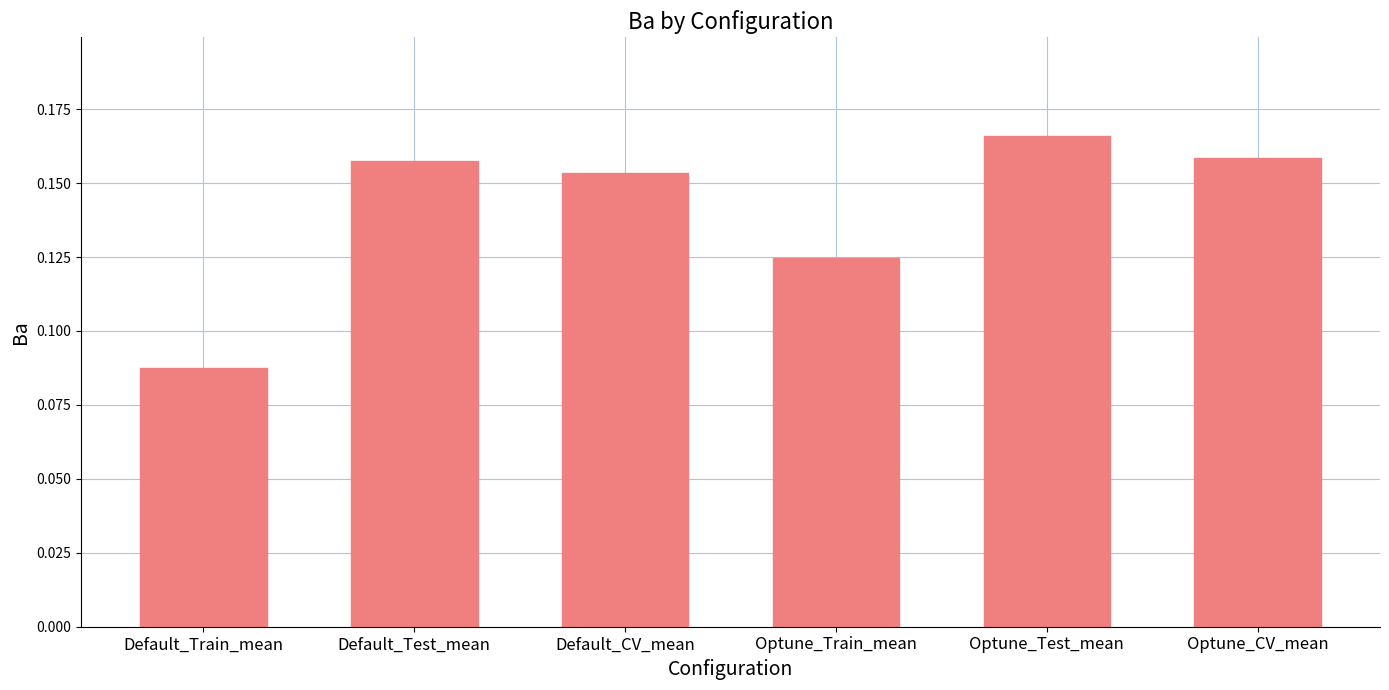

The chart shows a value of 0.3 at Optune_Test_mean. True or false?

False